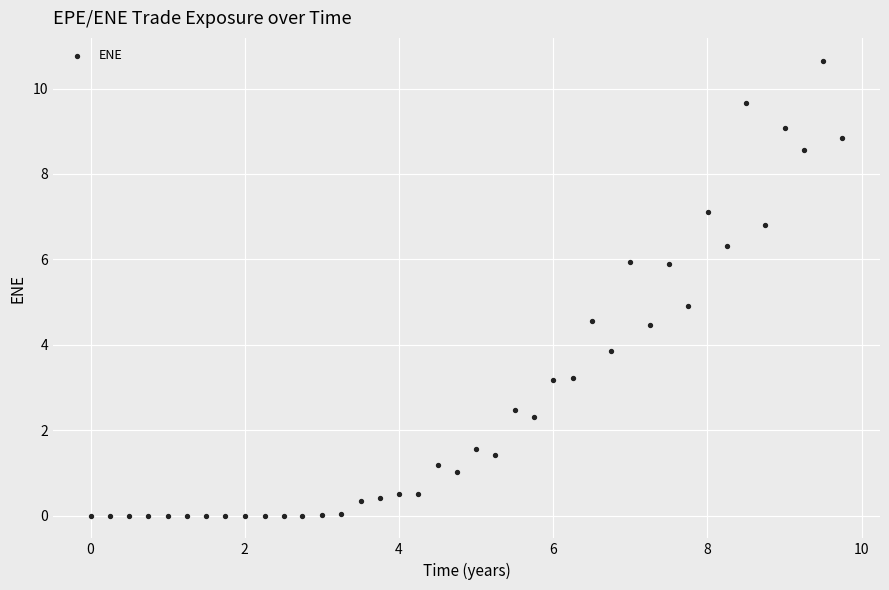

What is the range of X values (max minus min)?

9.7